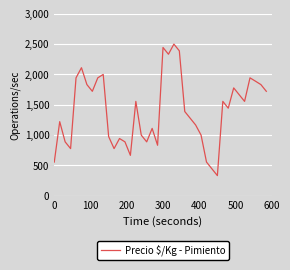

What is the smallest value displayed?

333